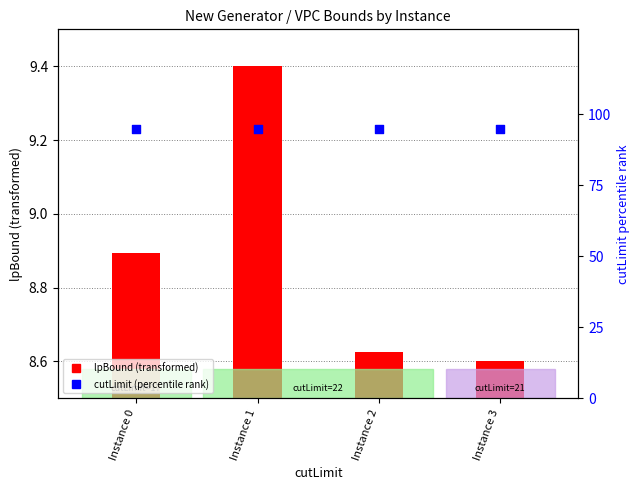

Which series has the largest total across all categories?

cutLimit (percentile rank)